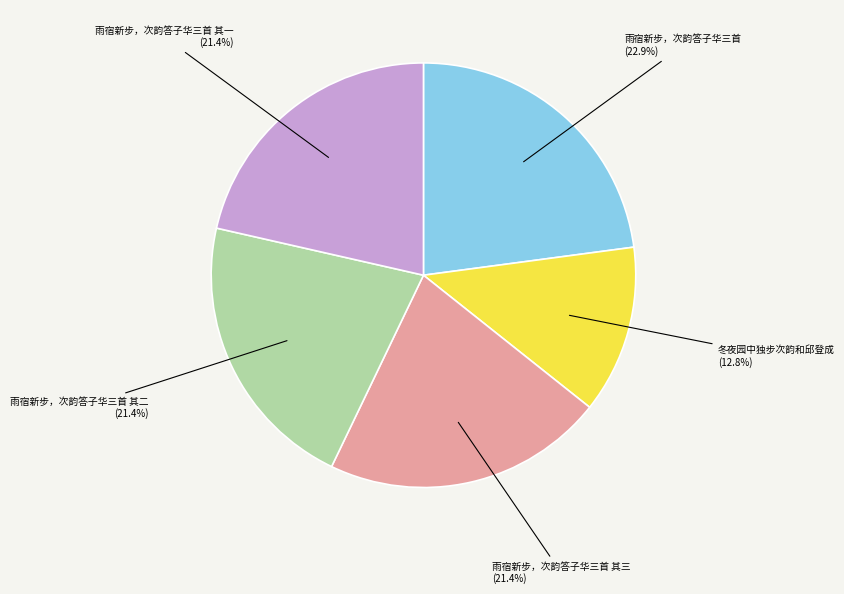

Which slice is the largest?

雨宿新步，次韵答子华三首